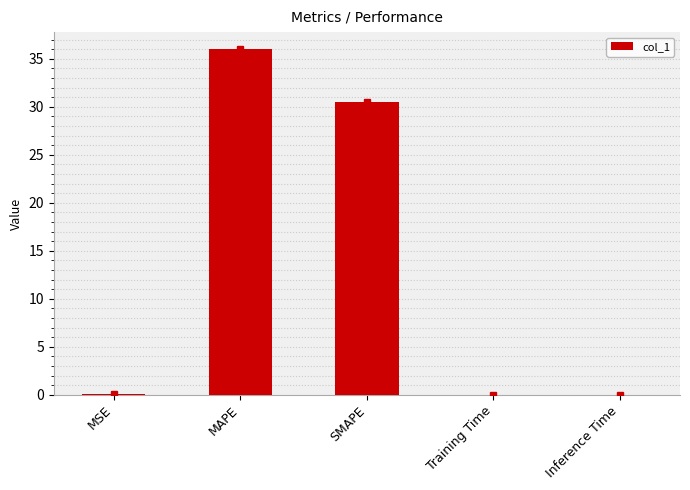

Are the bars horizontal?

No